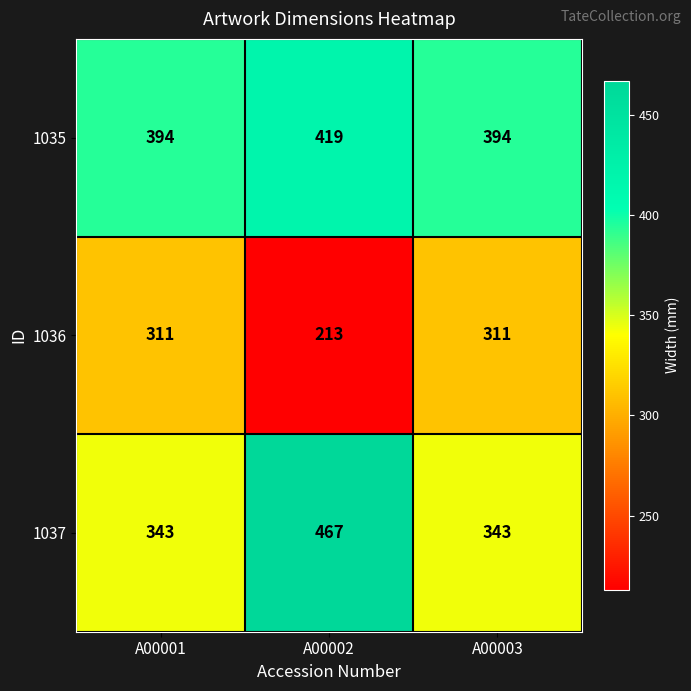

What is the sum of the 1036 values at A00001 and A00003?

622